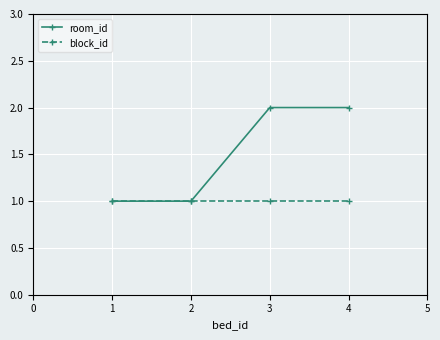

How many categories are shown in the chart?

4